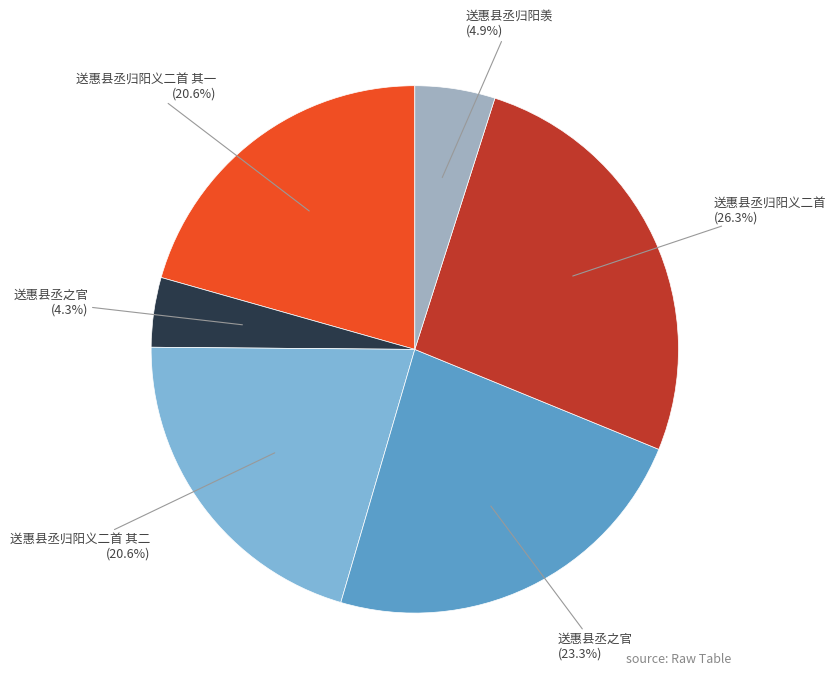

Is there any slice that represents more than half of the pie?

No